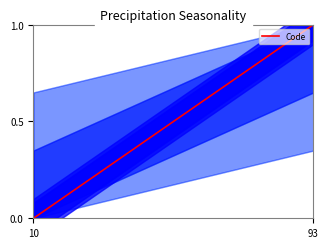

True or false: the data has more than 1 interior local peaks.

False